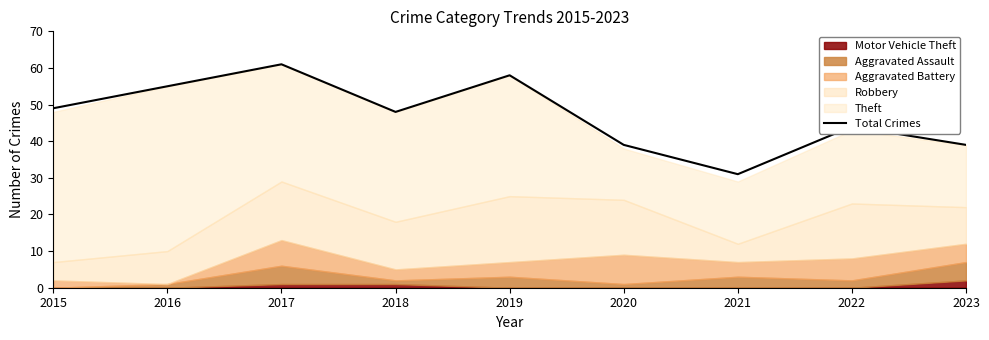

Rank the categories by value from lowest to highest.

2021, 2020, 2023, 2022, 2018, 2015, 2016, 2019, 2017